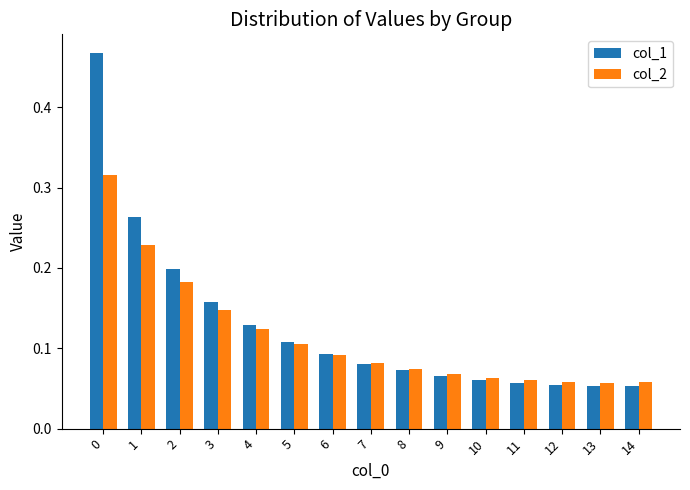

What is the sum of all col_1 values?

1.9